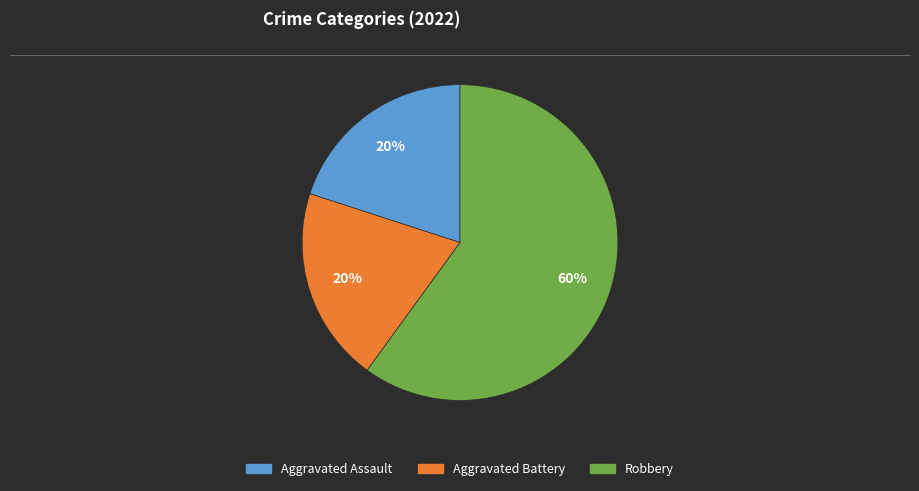

How many slices are in this pie chart?

3